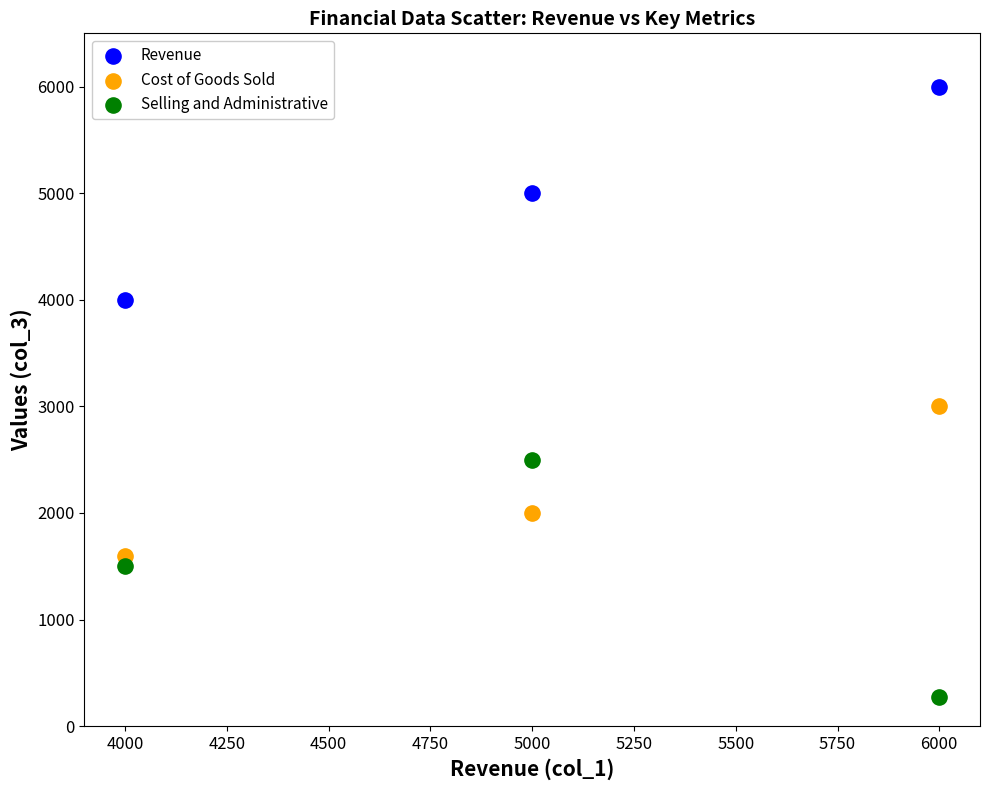

Which series contains the highest Y value?

Revenue